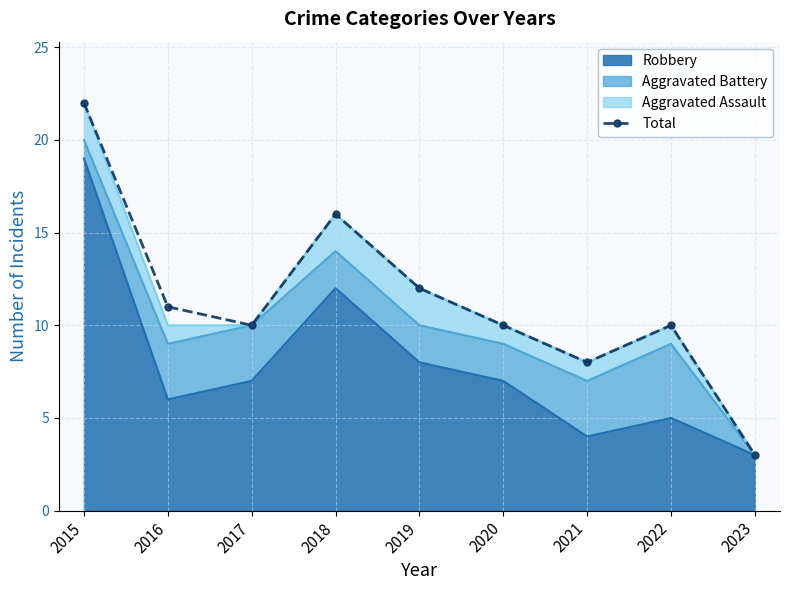

Rank the categories by value from highest to lowest.

2015, 2018, 2019, 2016, 2017, 2020, 2022, 2021, 2023